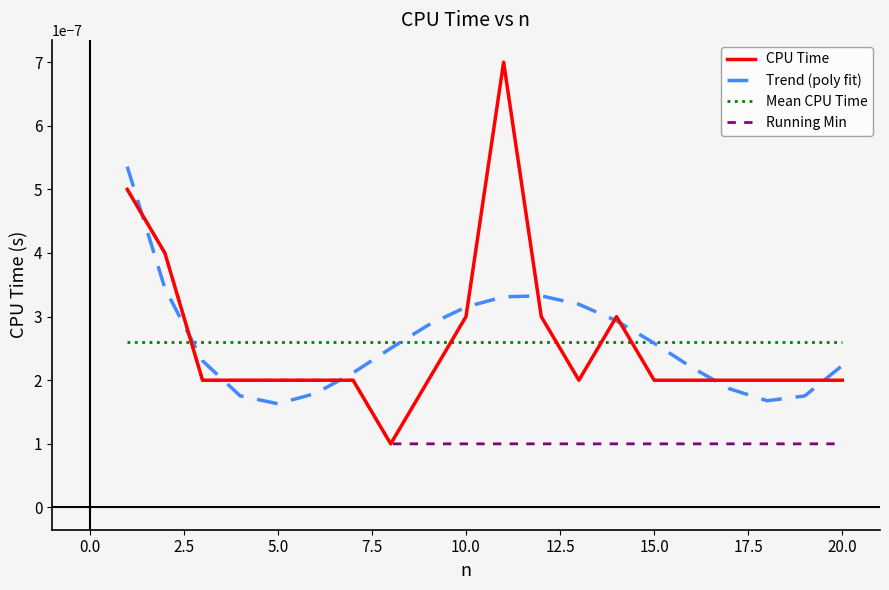

Which series has the widest spread of values?

CPU Time